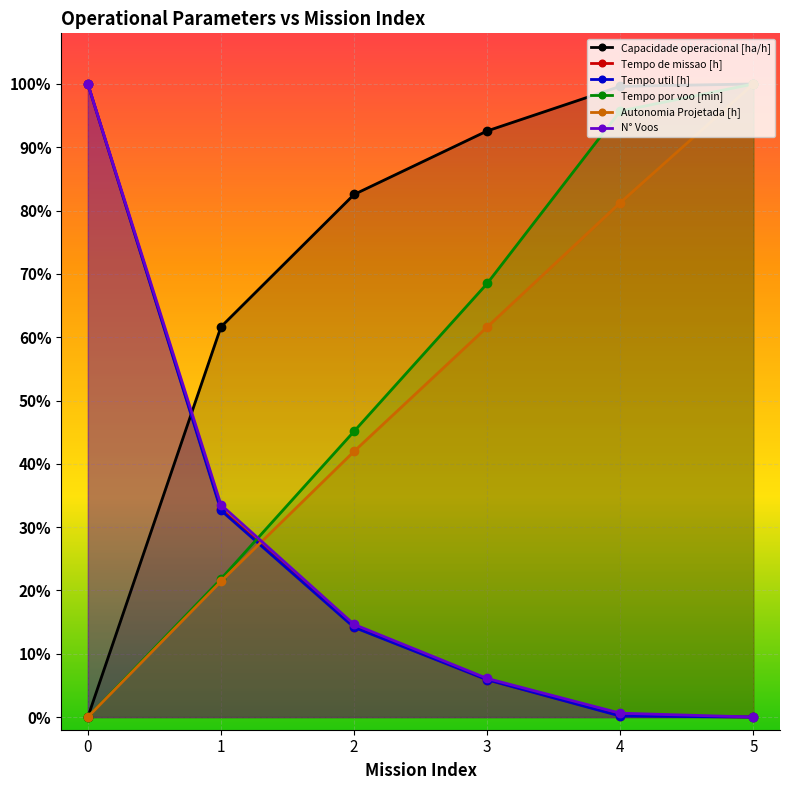

True or false: Tempo util [h] and N° Voos intersect in this chart.

False